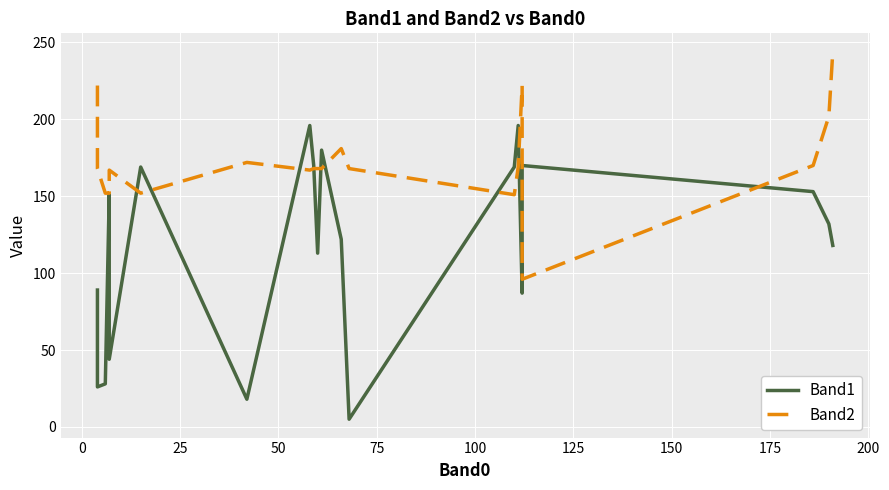

How many intersections are there between Band2 and Band1?

10